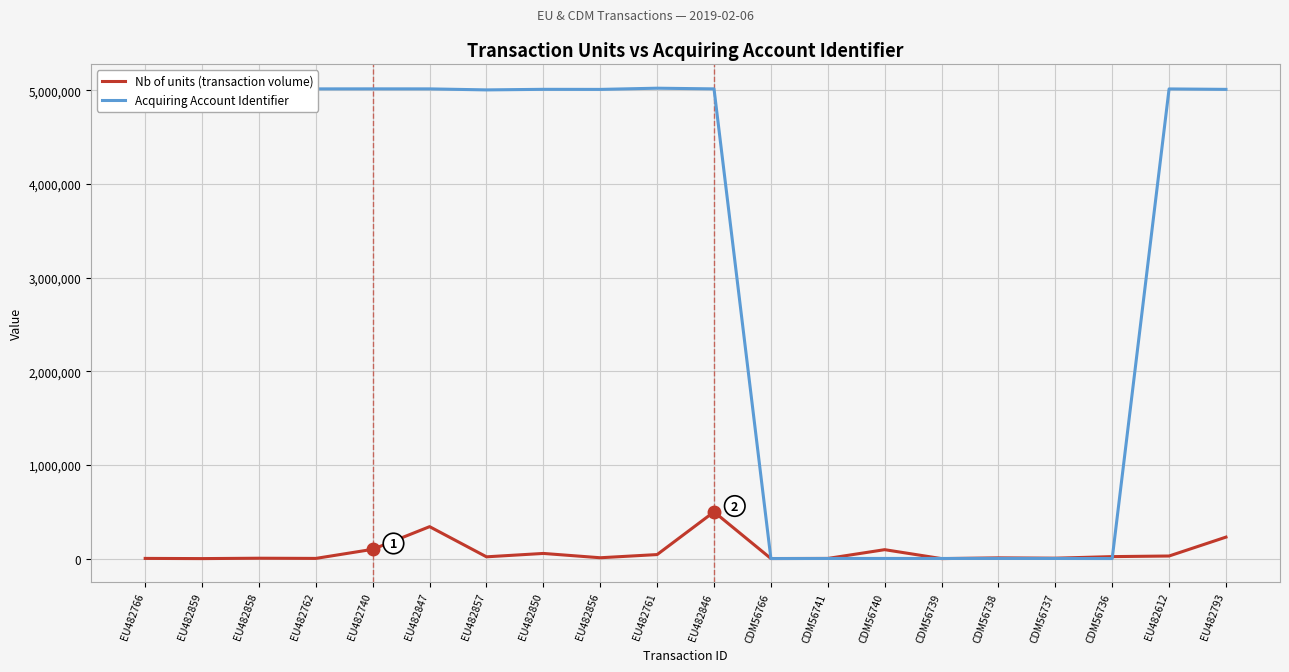

What position from the right is CDM56766?

9